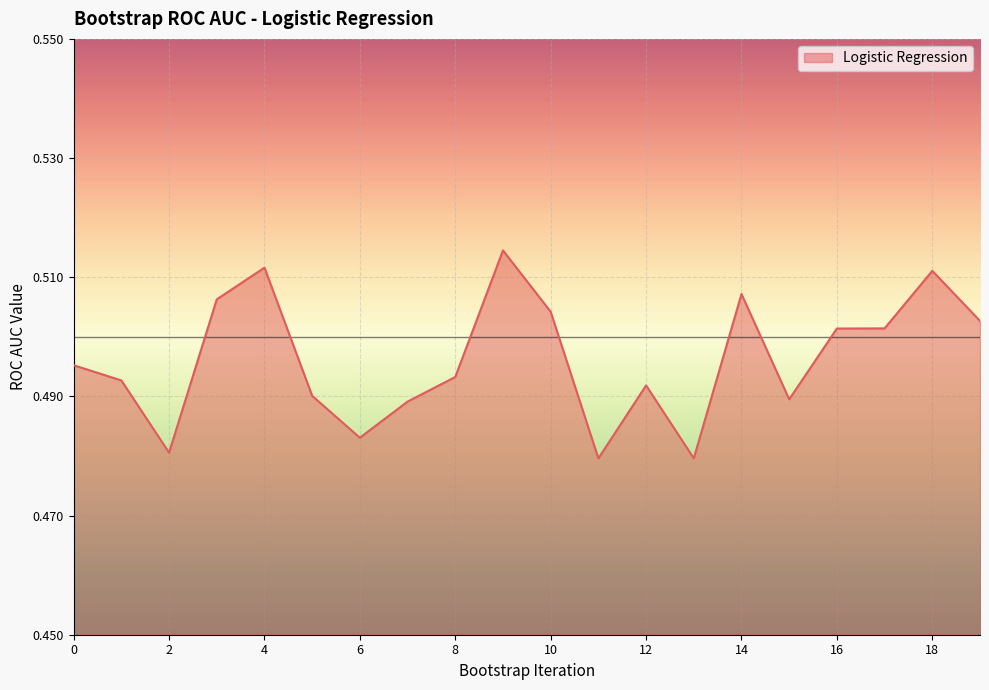

How many series are shown in this chart?

1